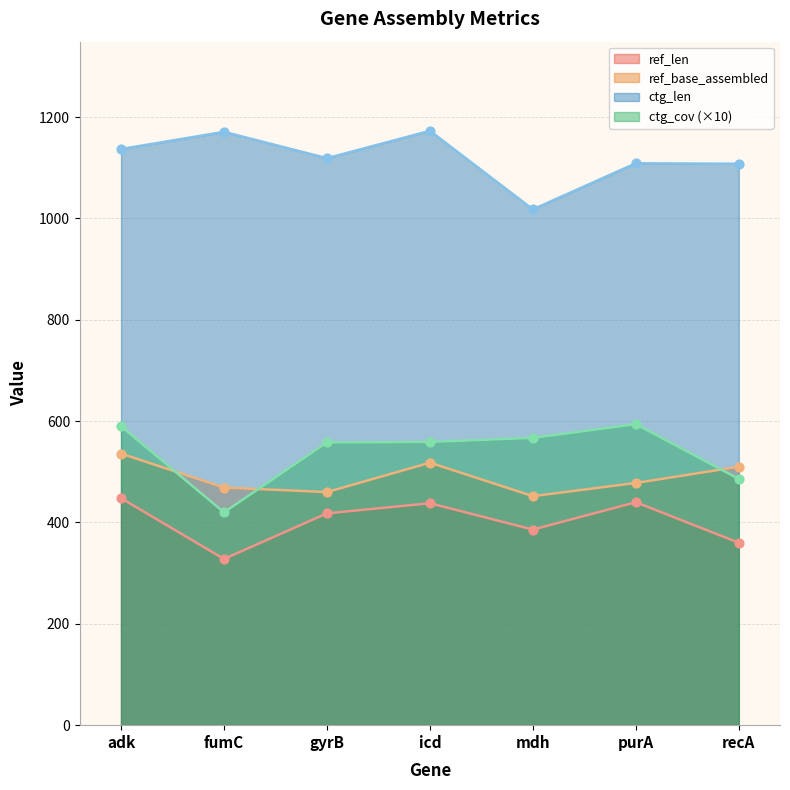

Which series reaches the maximum Y coordinate?

ctg_len